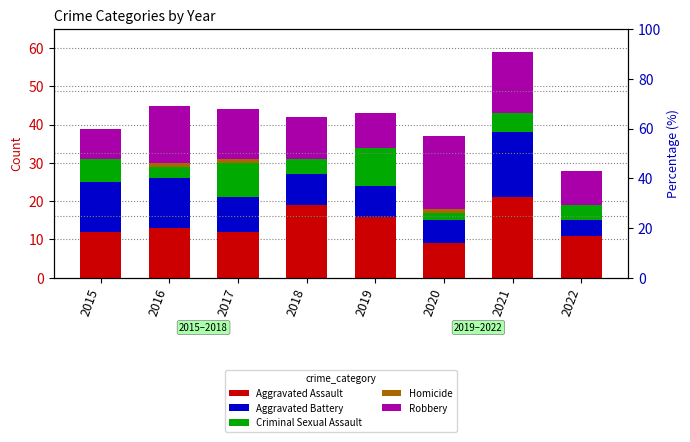

Which label corresponds to the smallest value in the chart?

2015